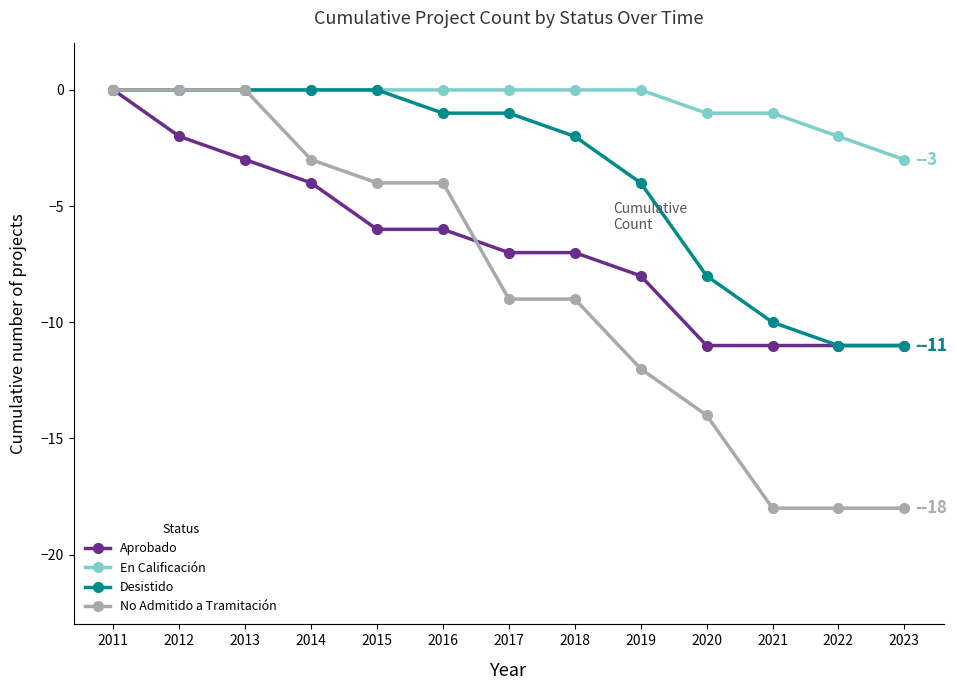

How many distinct data groups are displayed?

4